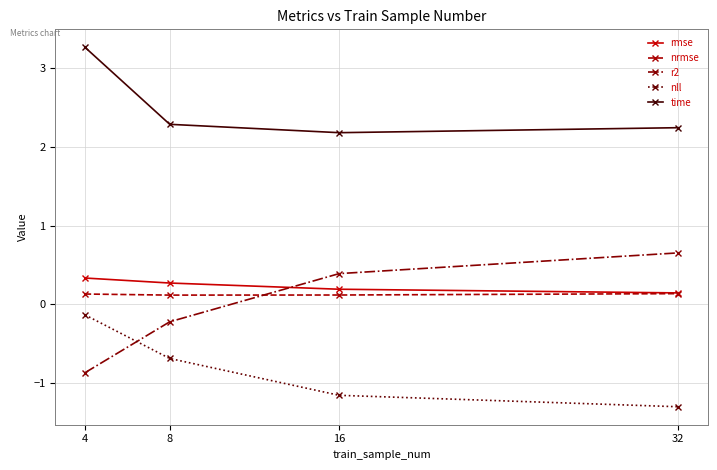

Which series has the largest range (max minus min)?

r2